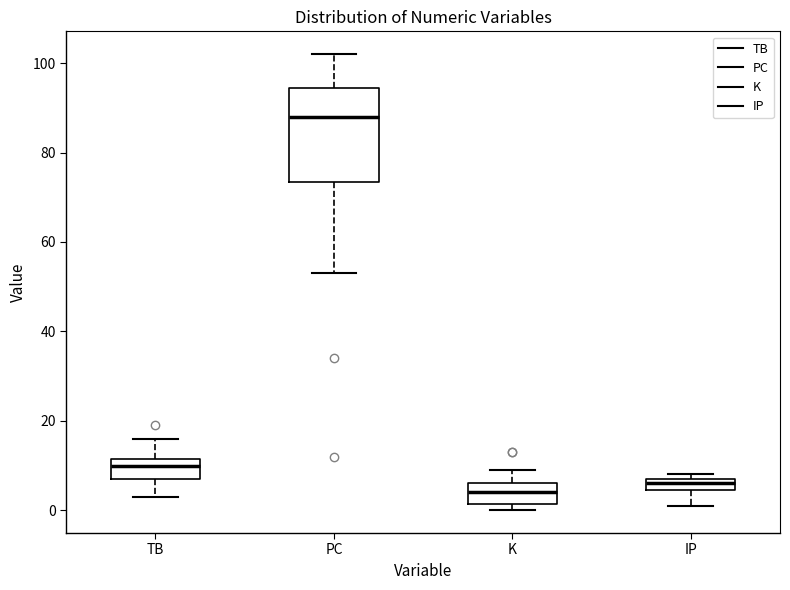

Comparing the boxes themselves (not the whiskers), which one is the tallest?

PC